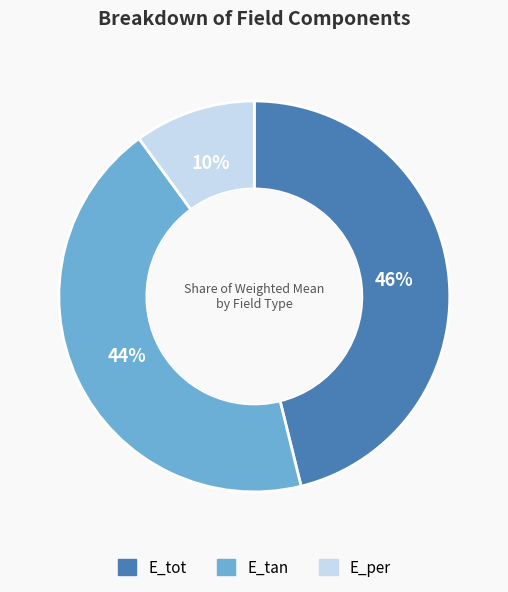

Do E_tan and E_per together represent more than half of the pie?

Yes